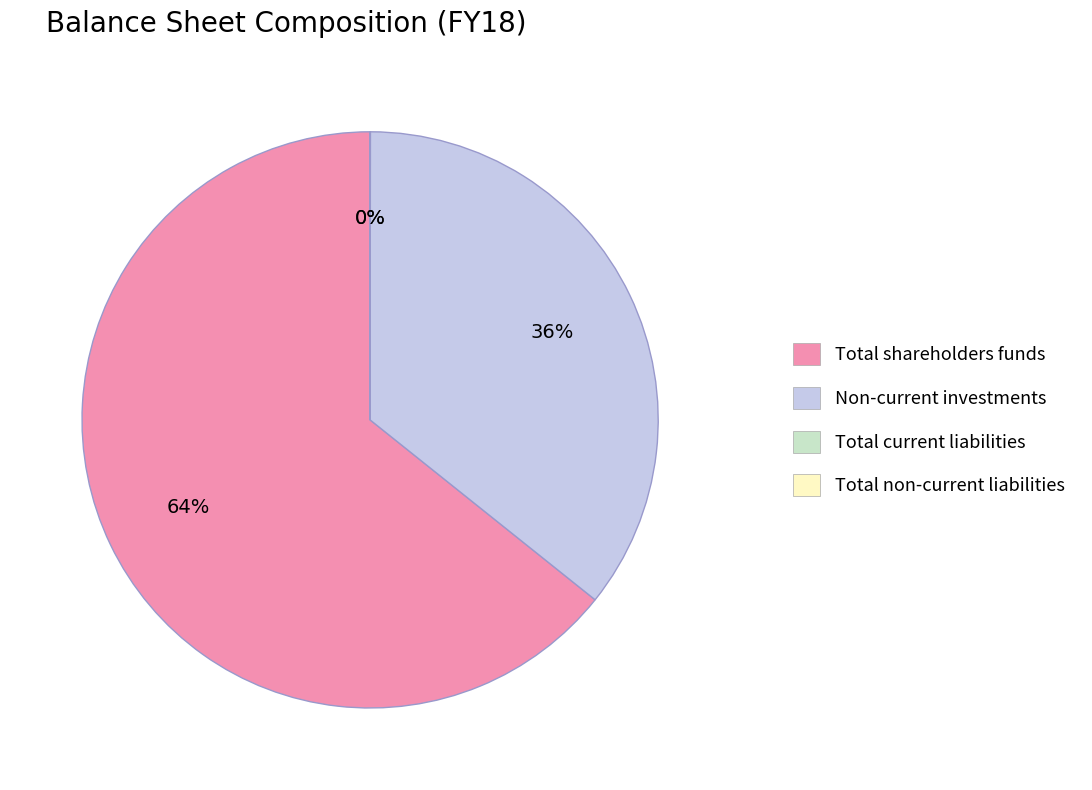

Which category has the biggest portion of the pie?

Total shareholders funds